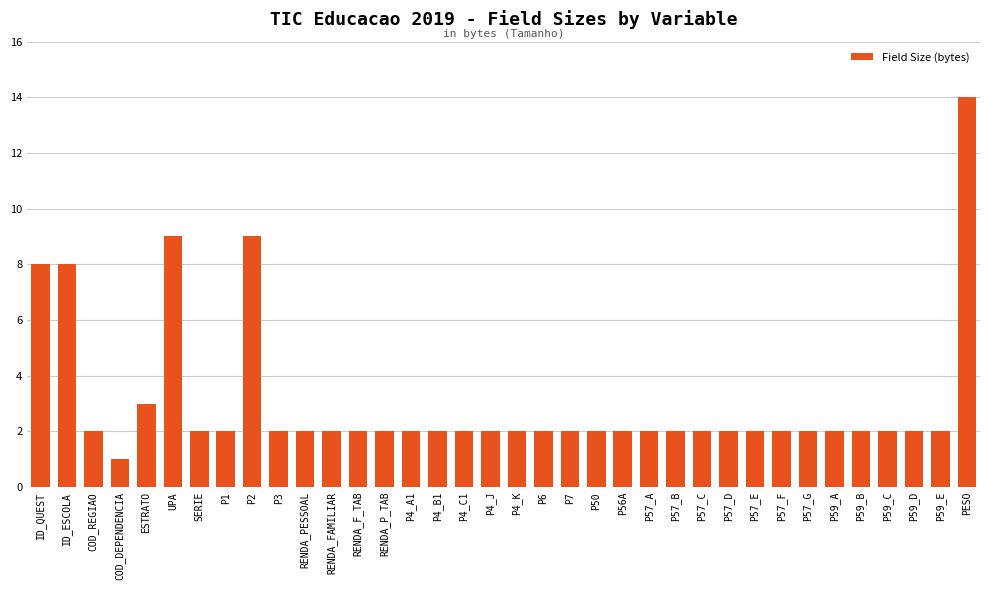

The chart shows a value of 3 at P59_D. True or false?

False